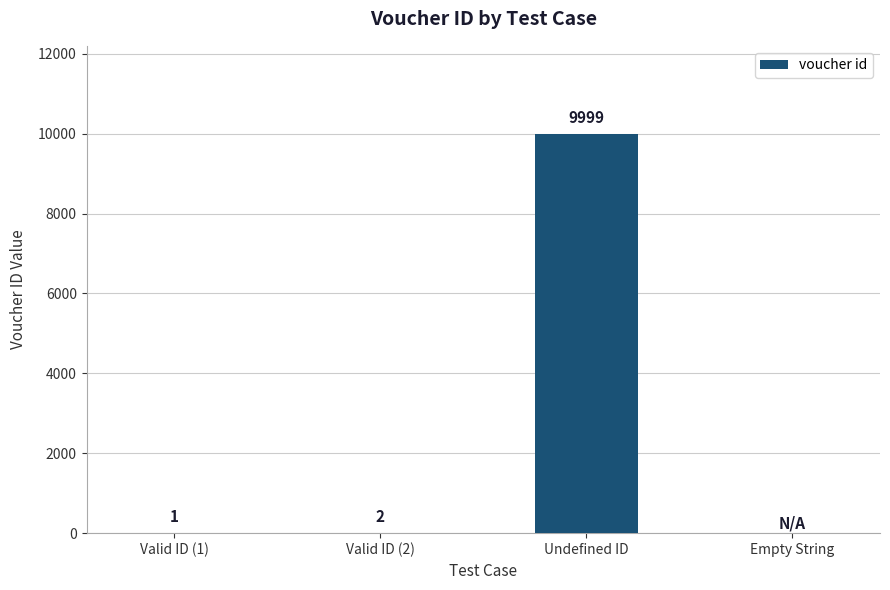

What is the maximum value shown in the chart?

9999